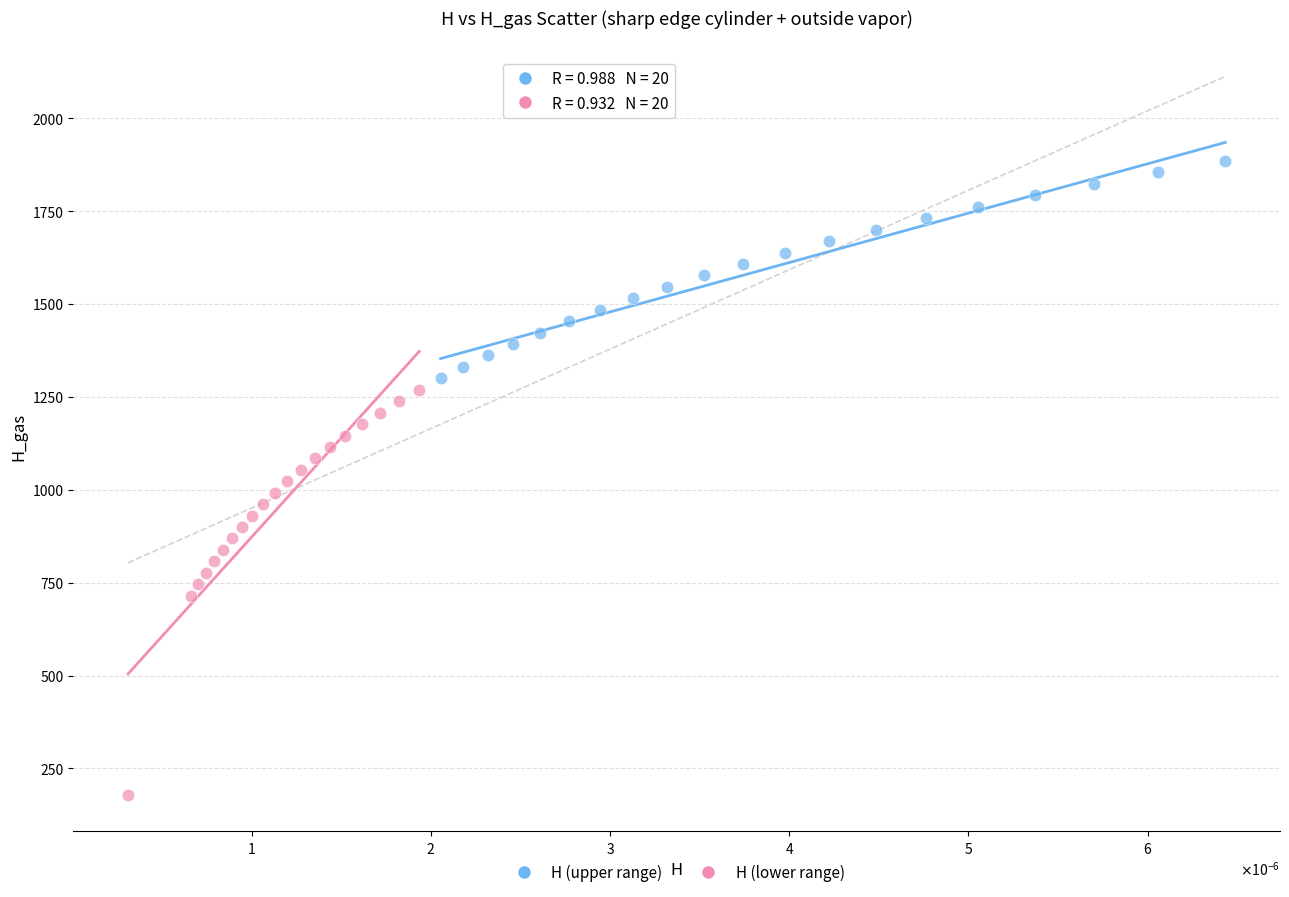

Which series has the largest Y range (max minus min)?

H (lower range)